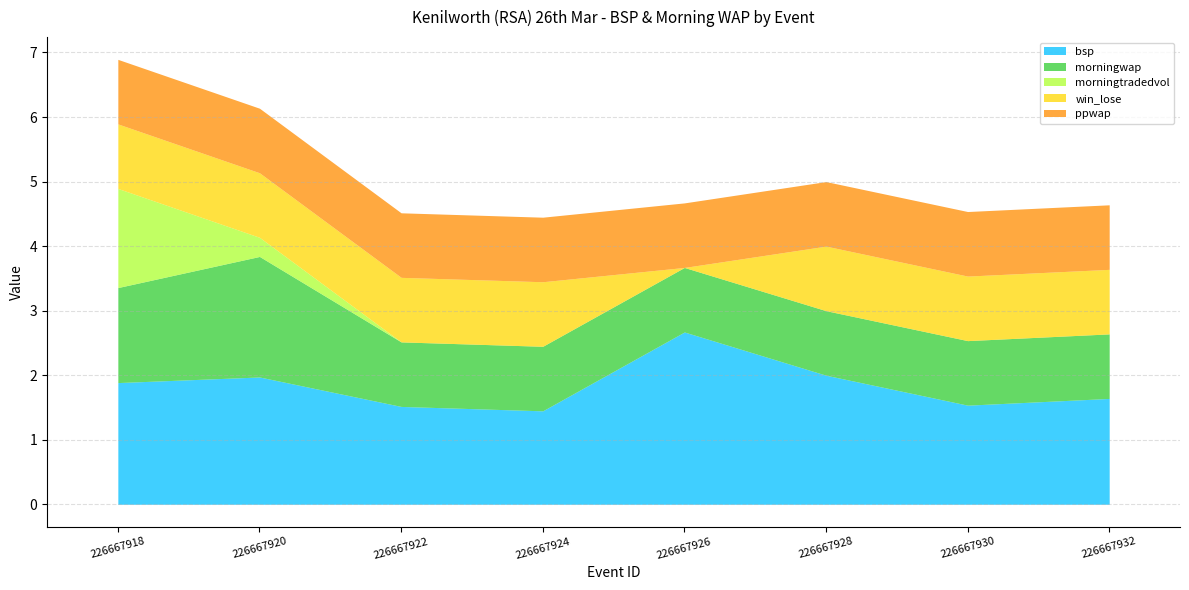

What is the maximum value for bsp?

2.7